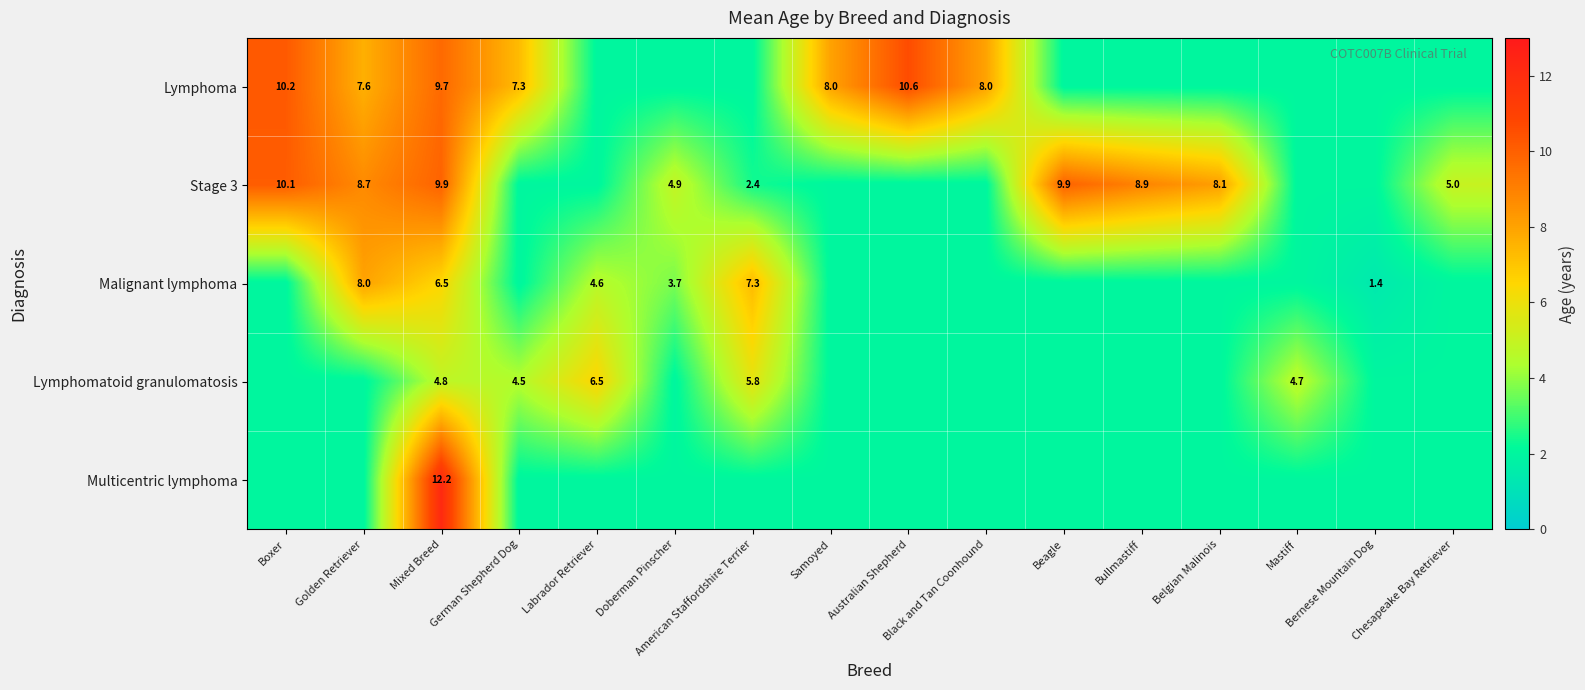

What is the total value across all series at Beagle?

17.9